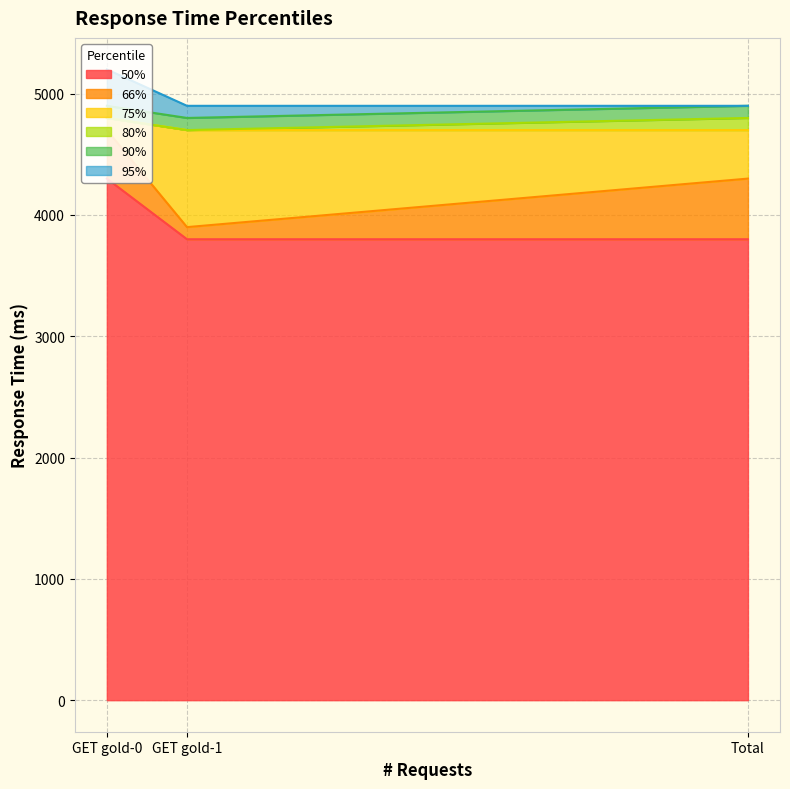

What is the sum of all 75% values?

14200